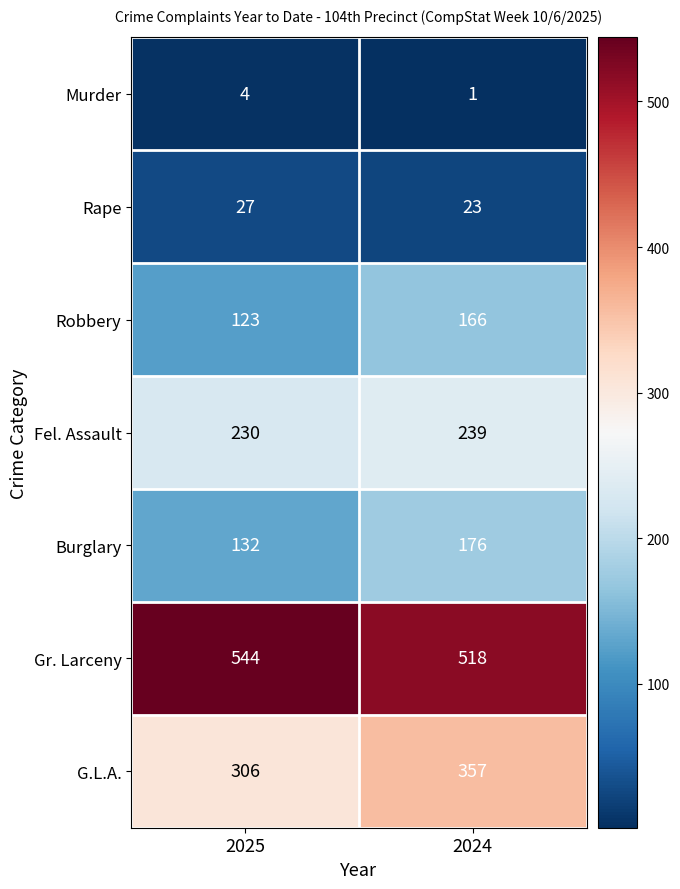

Where is Fel. Assault nearest to the value 234?

2025